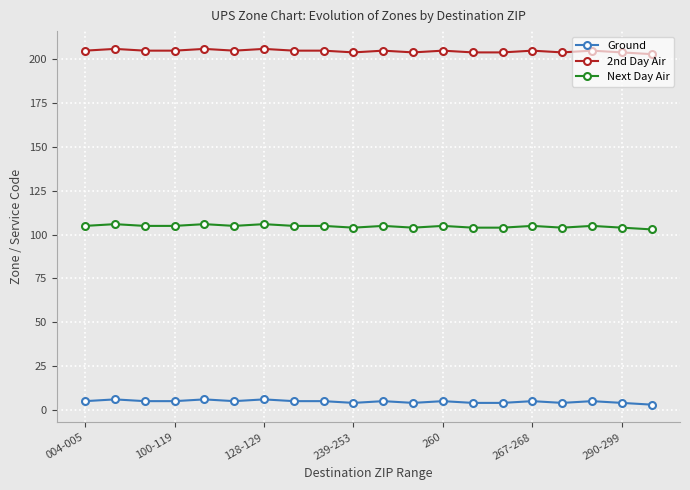

What is the average value of the Ground series?

5